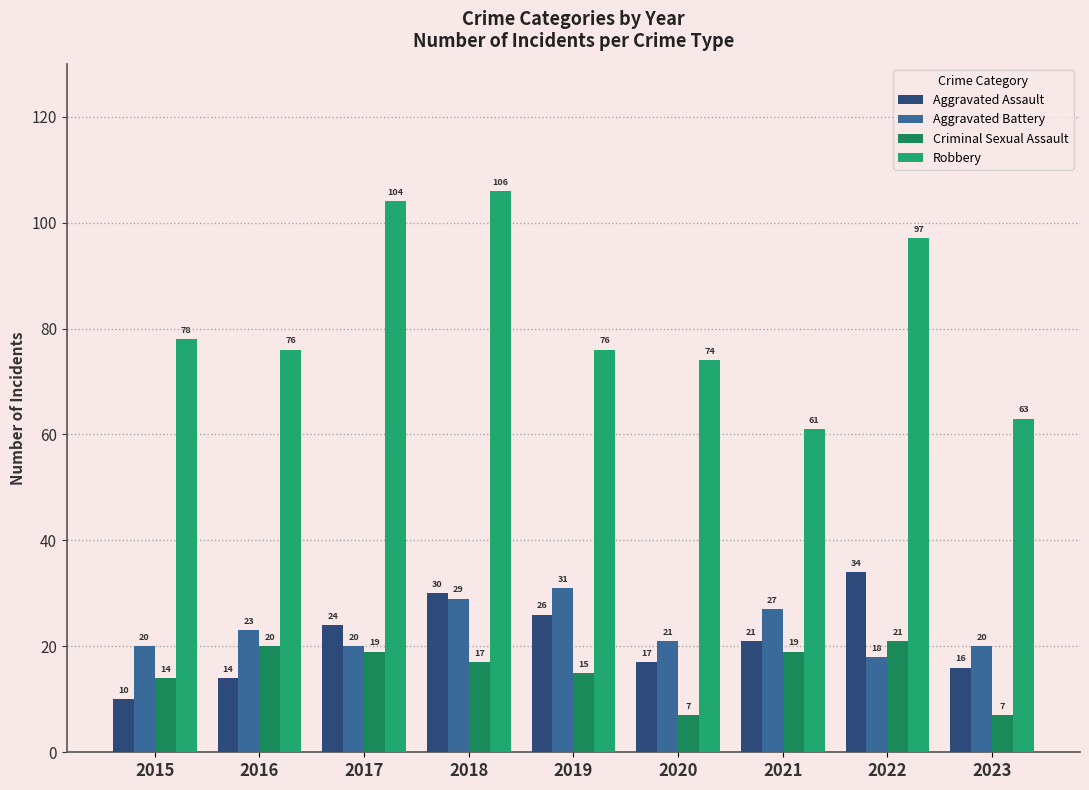

Which series has the largest range (max minus min)?

Robbery